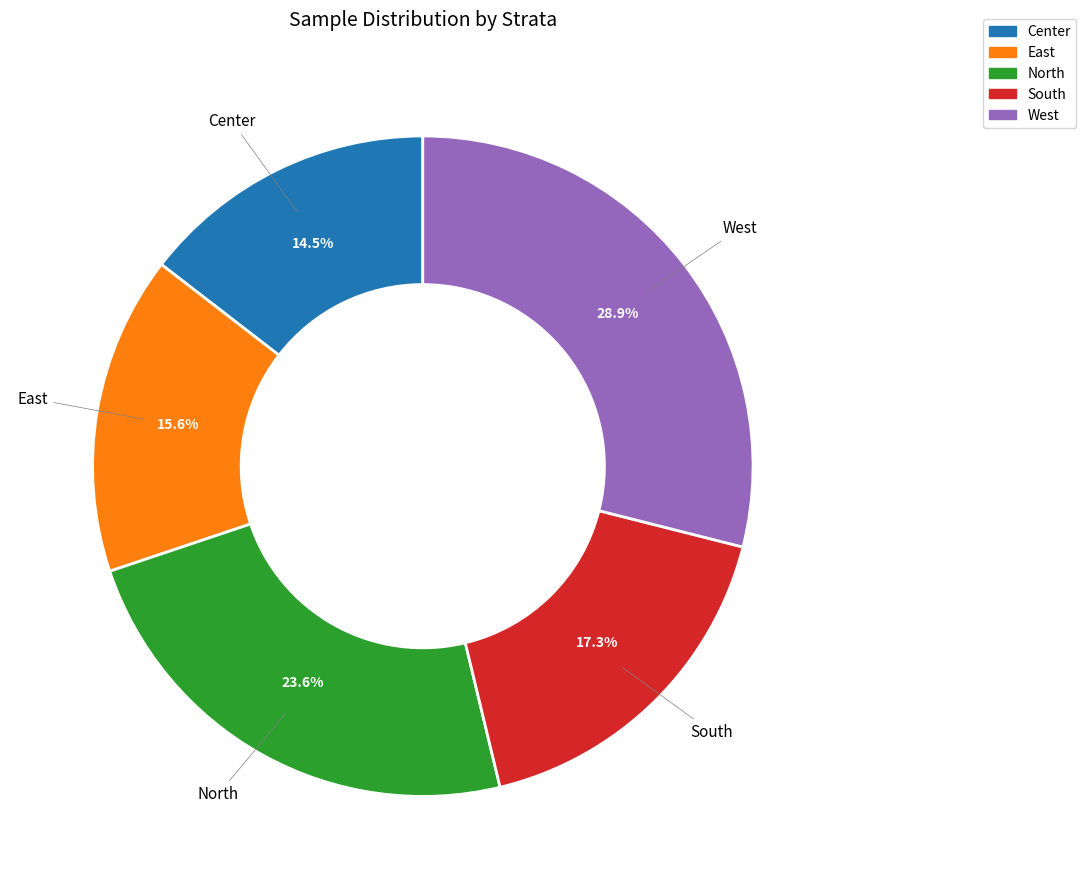

How many segments does this pie chart have?

5